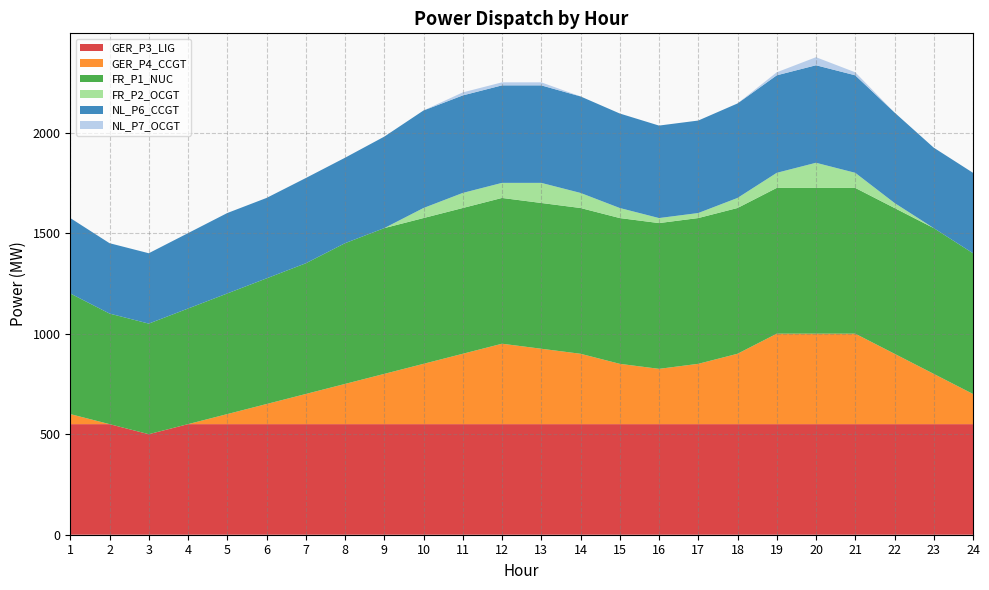

Reading right to left, list all the values displayed in this chart.

GER_P3_LIG: 550	550	550	550	550	550	550	550	550	550	550	550	550	550	550	550	550	550	550	550	550	500	550	550
GER_P4_CCGT: 150	250	350	450	450	450	350	300	275	300	350	375	400	350	300	250	200	150	100	50	0	0	0	50
FR_P1_NUC: 700	725	725	725	725	725	725	725	725	725	725	725	725	725	725	725	700	650	625	600	575	550	550	600
FR_P2_OCGT: 0	0	25	75	125	75	50	25	25	50	75	100	75	75	50	0	0	0	0	0	0	0	0	0
NL_P6_CCGT: 400	400	450	485	485	485	470	460	460	470	480	485	485	485	485	455	425	424	400	400	375	350	350	375
NL_P7_OCGT: 0	0	0	15	40	15	0	0	0	0	0	15	15	15	0	0	0	0	0	0	0	0	0	0